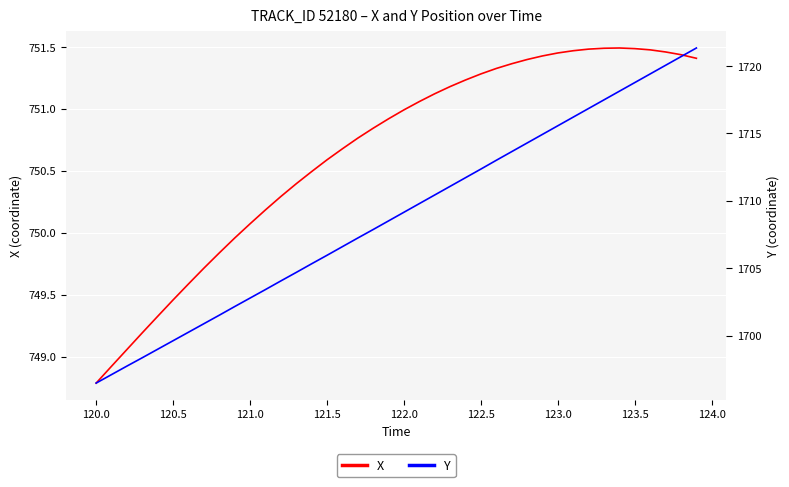

Is it true that X equals 998.0 at 120.0?

False